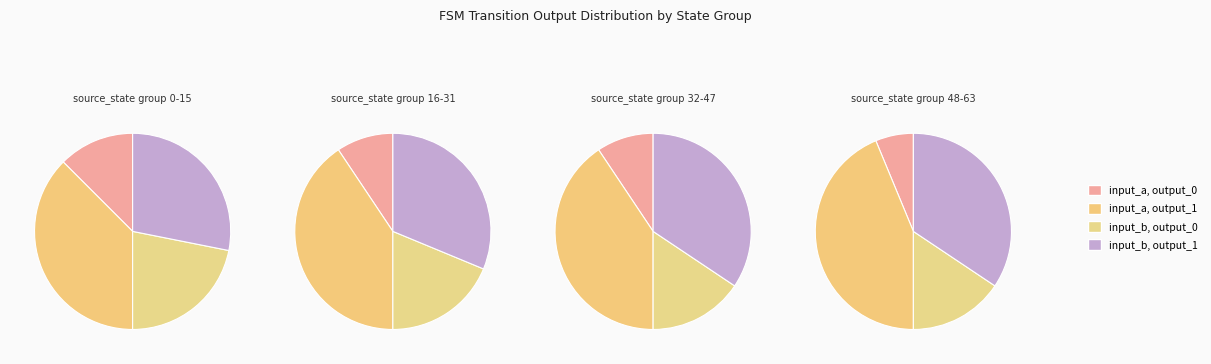

Combined, do 2 and 1 account for over 50%?

No